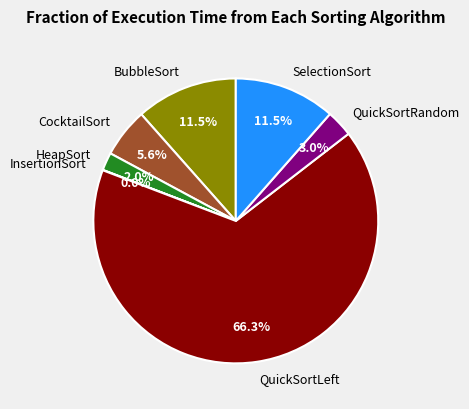

Which has a higher value, QuickSortLeft or BubbleSort?

QuickSortLeft